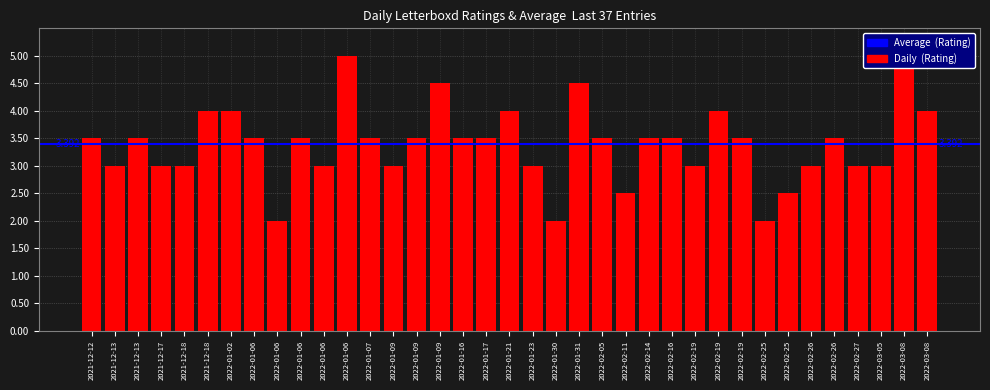

Count the values in the range 3 to 4.

28